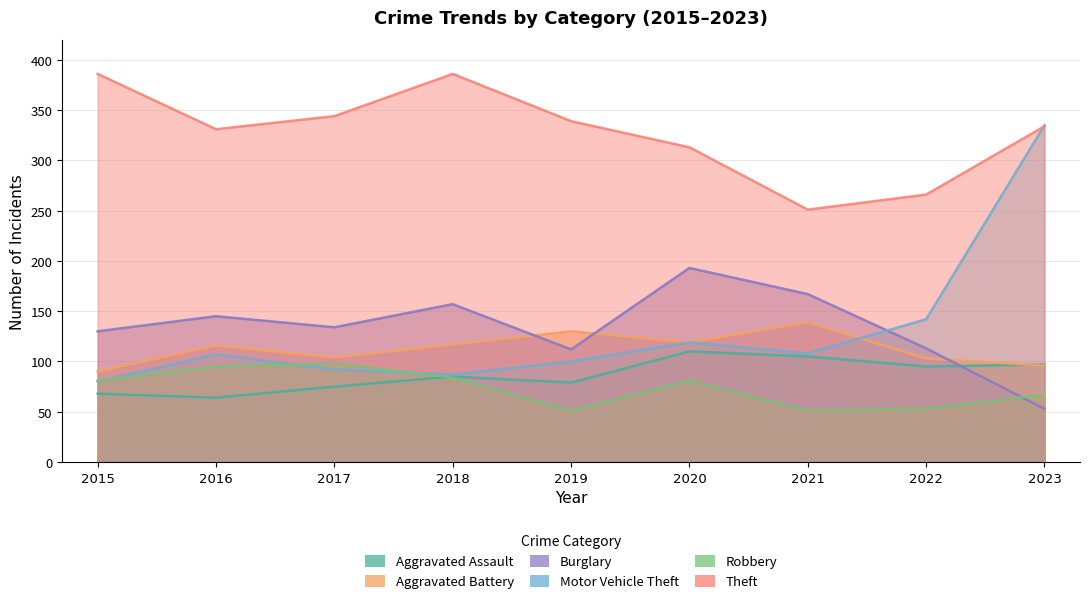

Which series changed the most between 2015 and 2022?

Theft